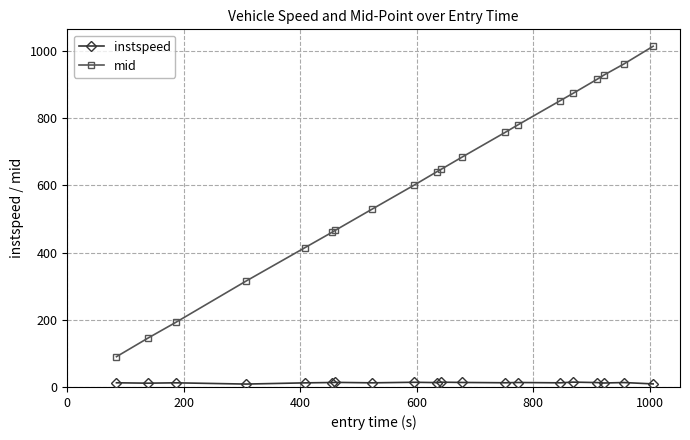

True or false: instspeed and mid intersect in this chart.

False